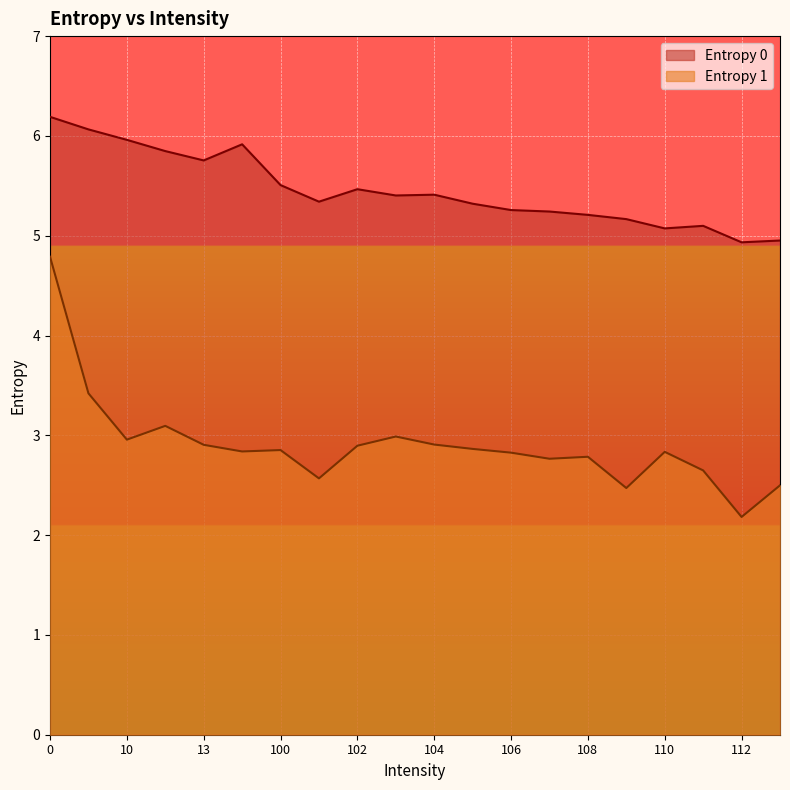

What position from the right is 11?

15